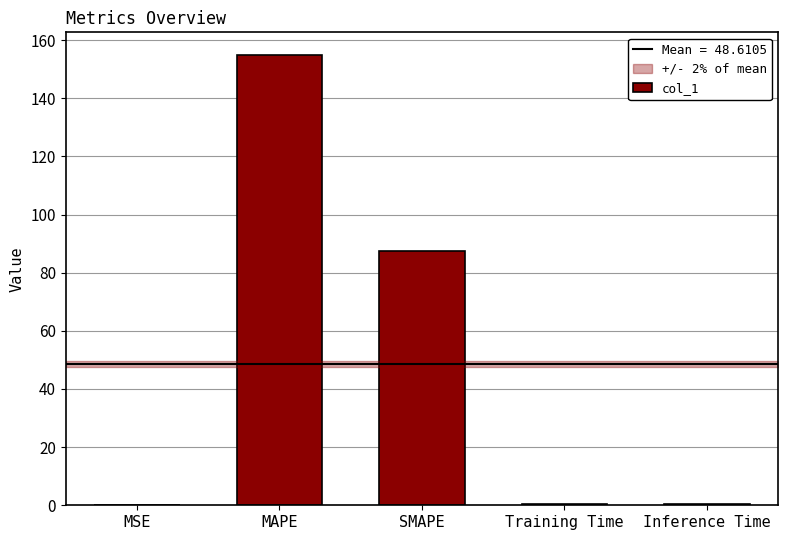

Which has a higher value, Inference Time or SMAPE?

SMAPE